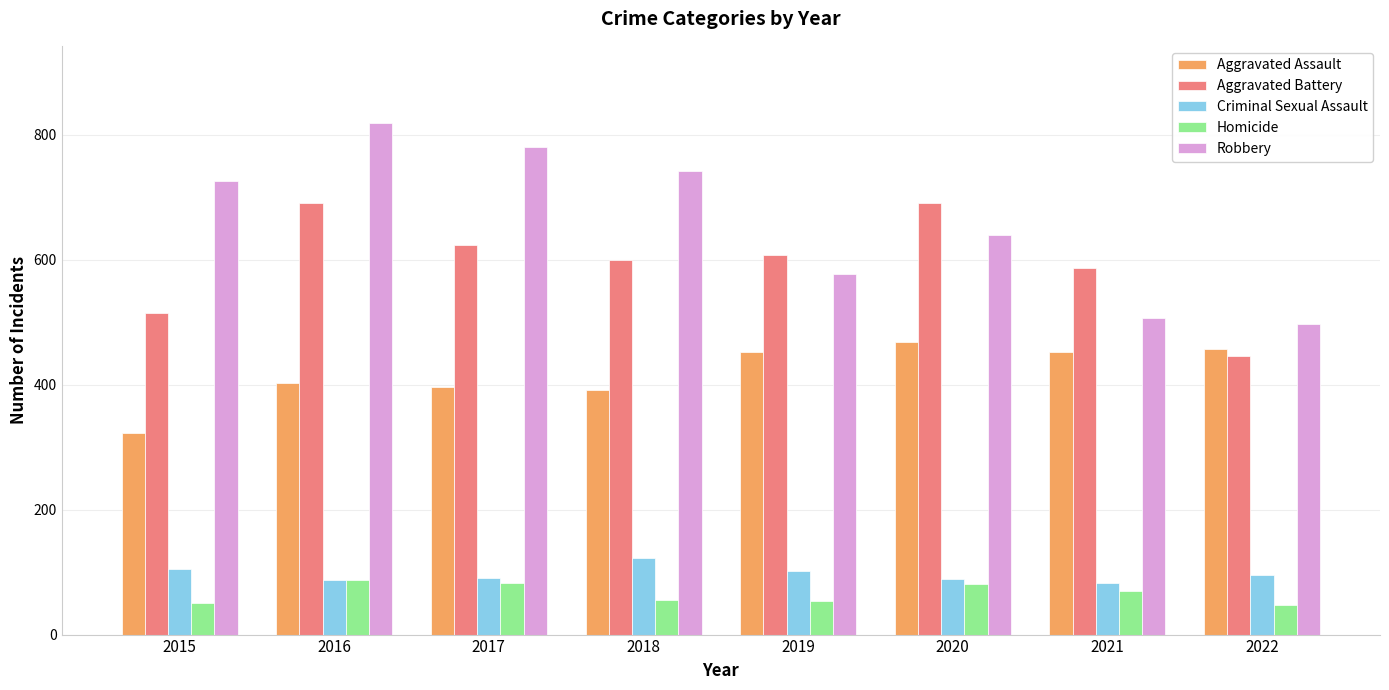

The Aggravated Assault series shows 457 at 2022. True or false?

True